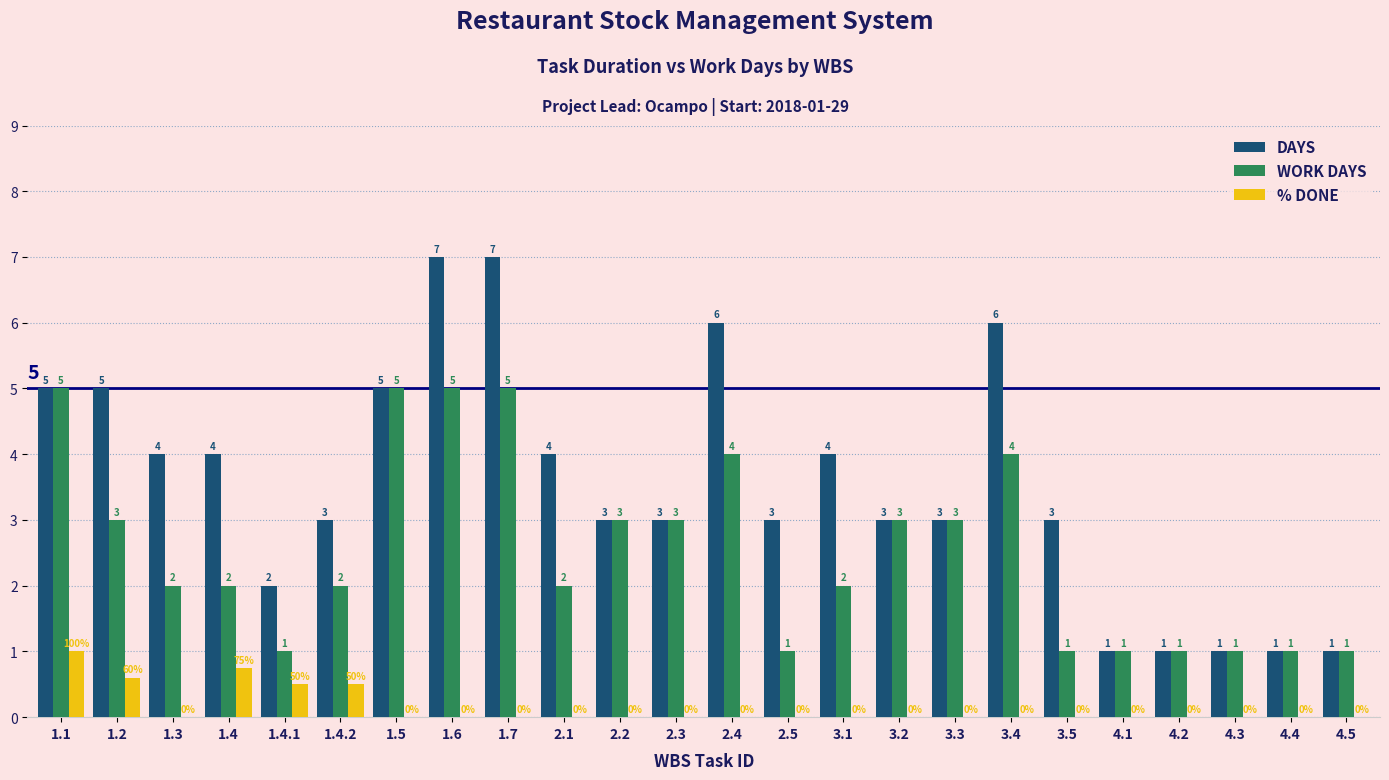

Which series changed the most between 2.2 and 2.4?

DAYS